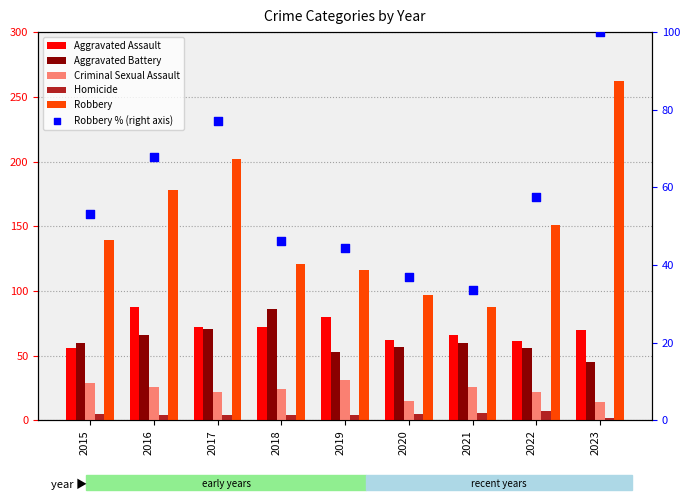

Which series contains the lowest Y value?

Homicide